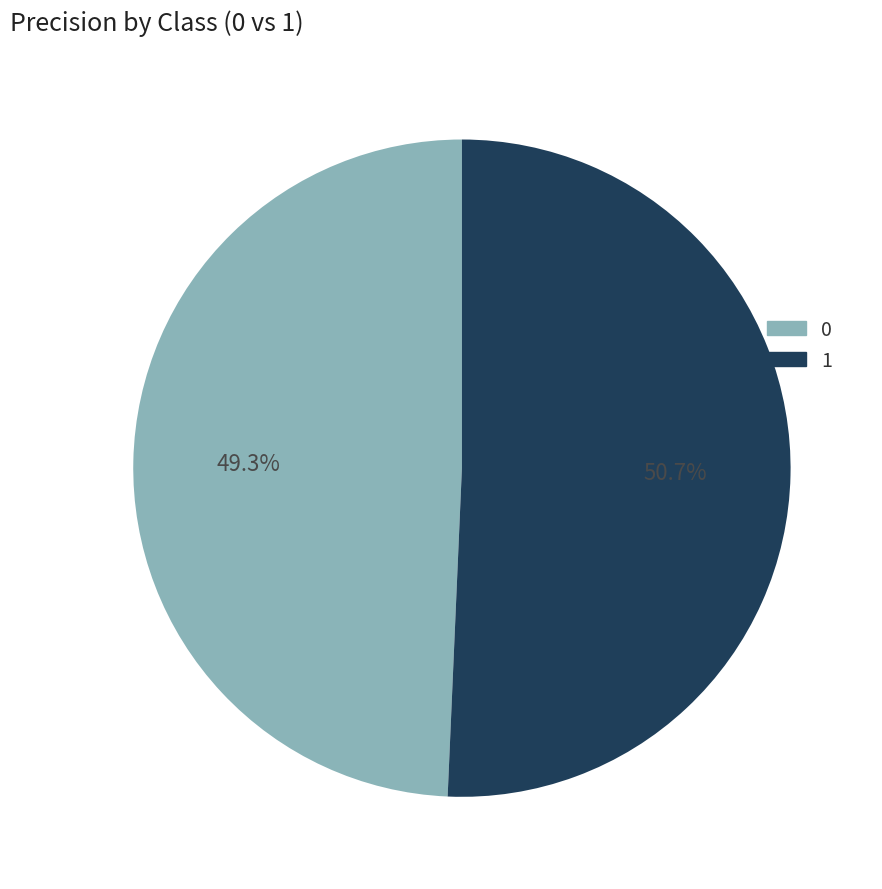

To the nearest percent, what is the average slice percentage?

50%